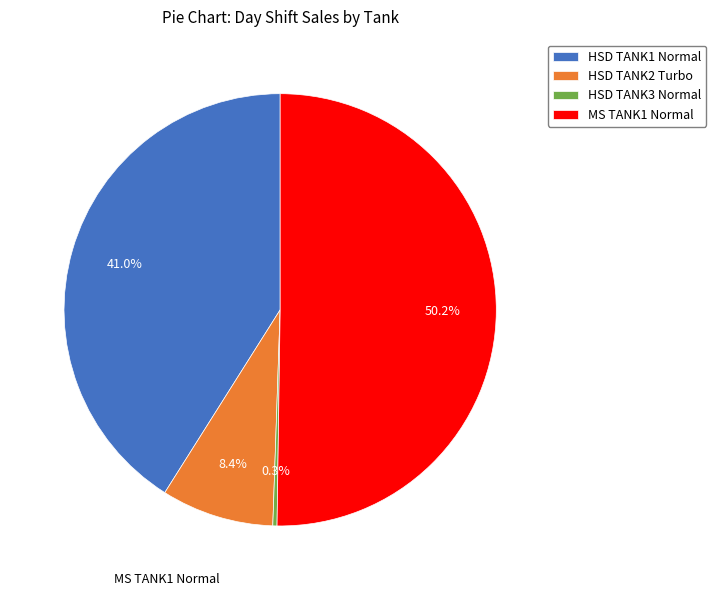

Which slice represents more than half of the pie?

MS TANK1 Normal